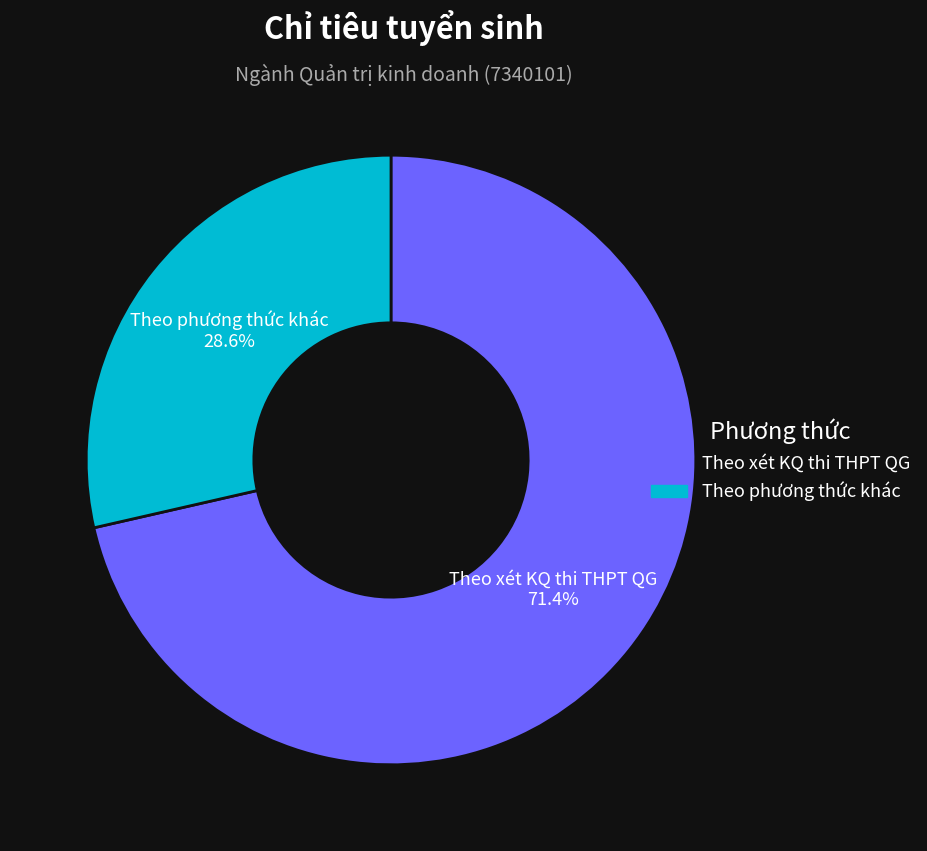

Which category has the smallest portion of the pie?

Theo phương thức khác